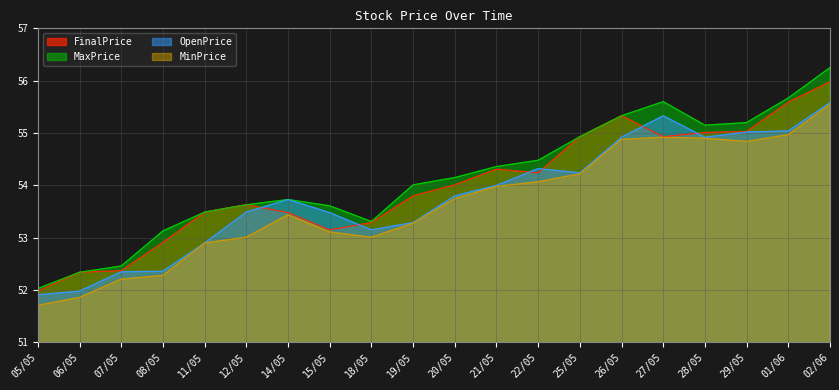

At which label is MaxPrice closest to 54?

19/05